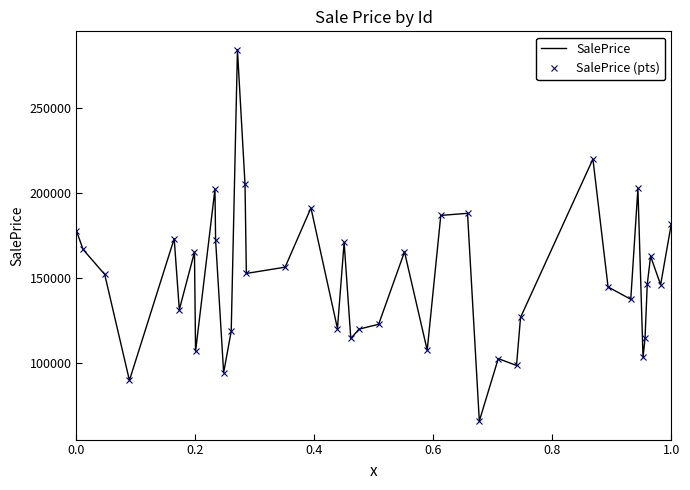

How many lines are shown in the chart?

2